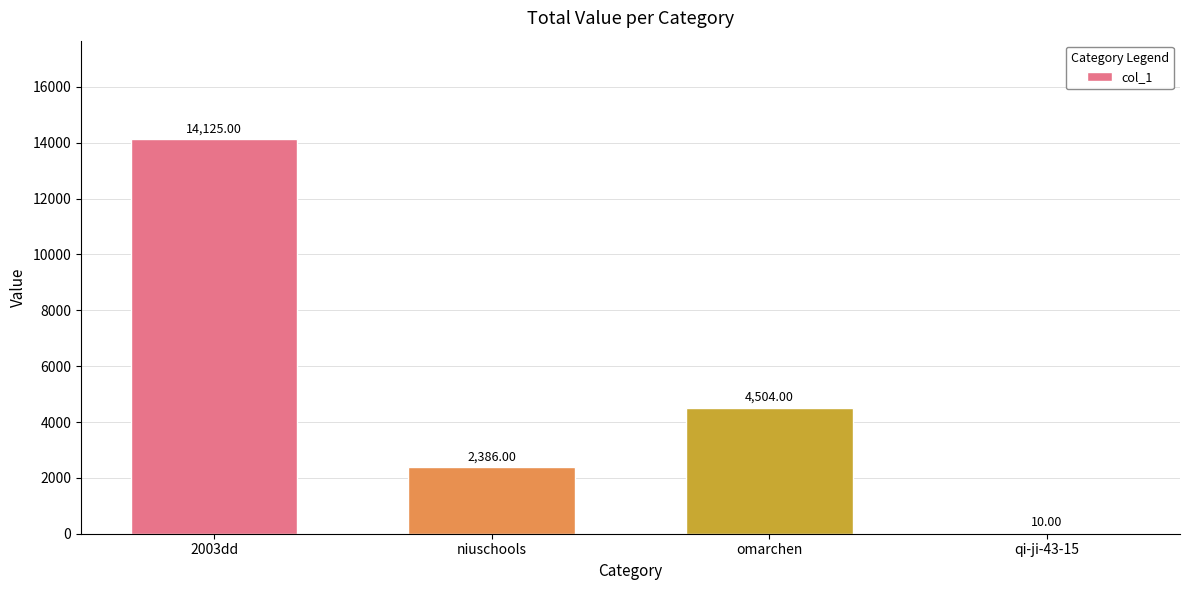

Reading left to right, list all the values displayed in this chart.

2003dd=14125	niuschools=2386	omarchen=4504	qi-ji-43-15=10